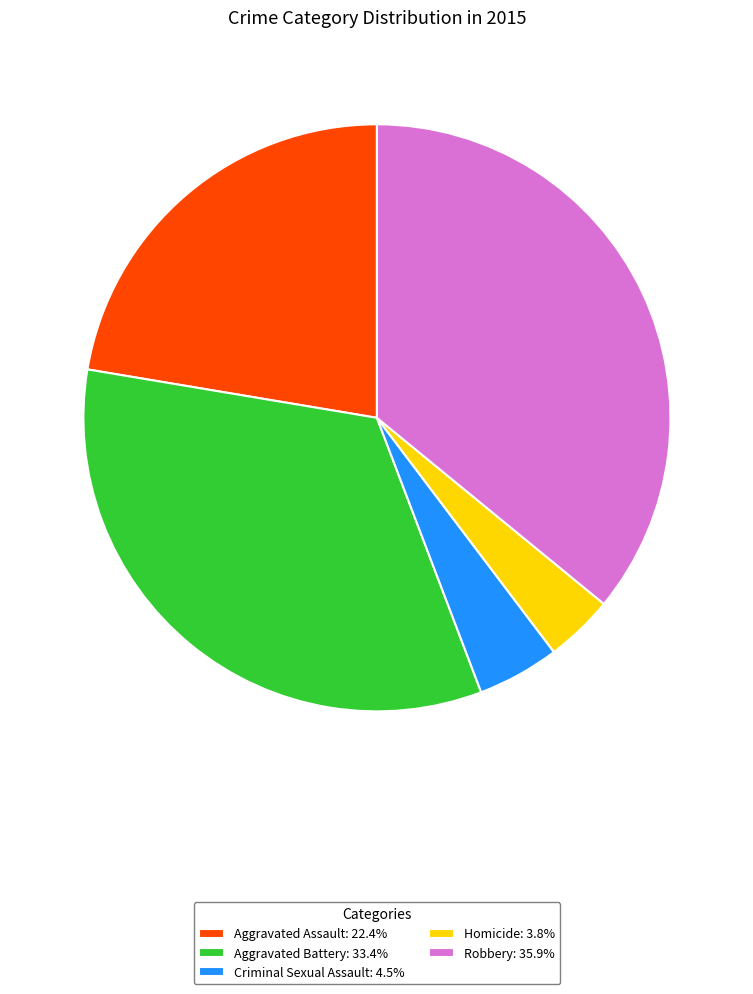

Does any single category account for the majority?

No